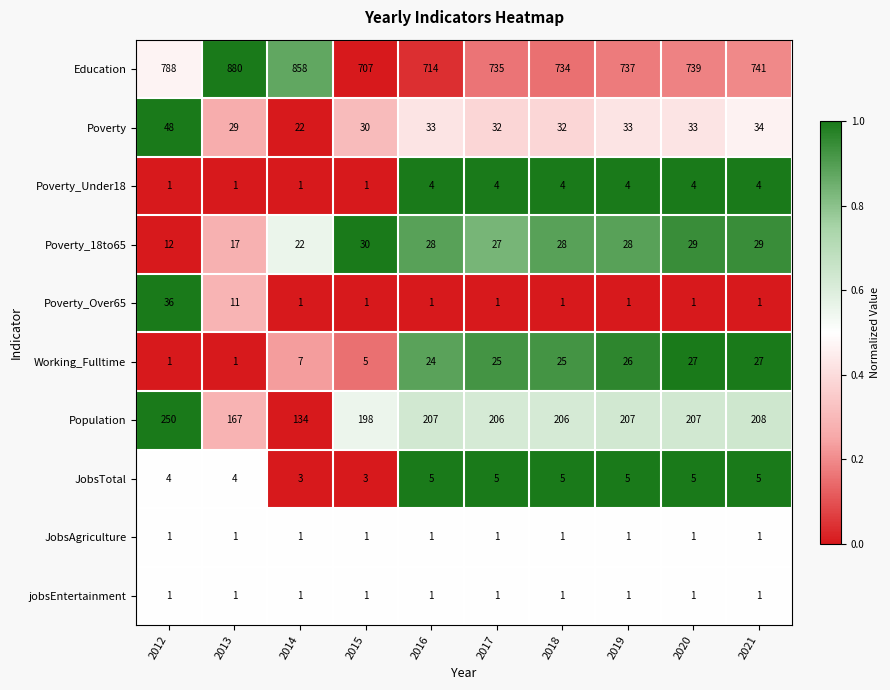

What is the total value across all series at 2014?

1050